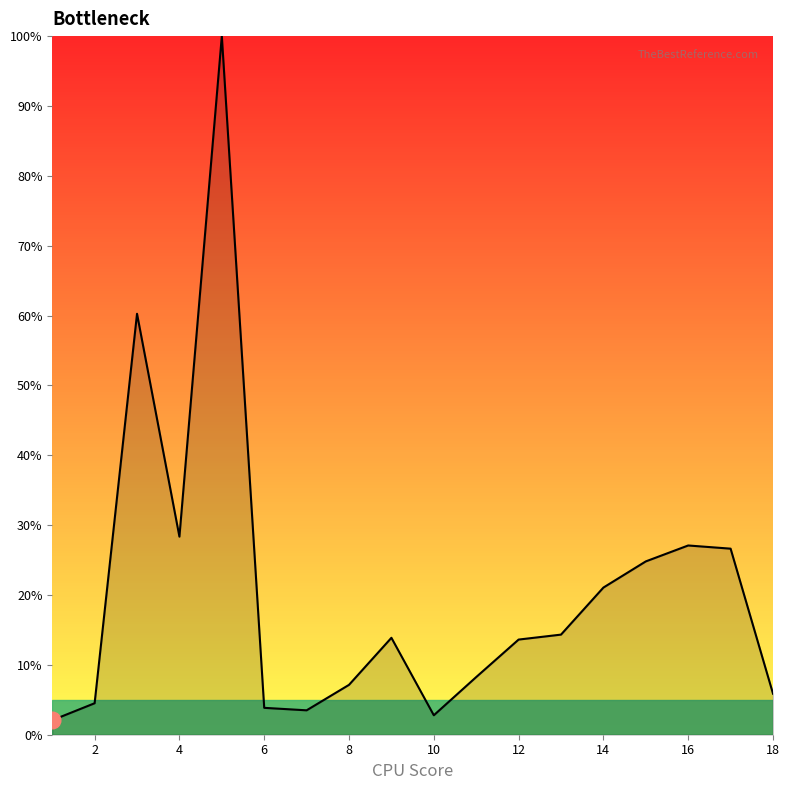

What is the minimum value shown in the chart?

2.1